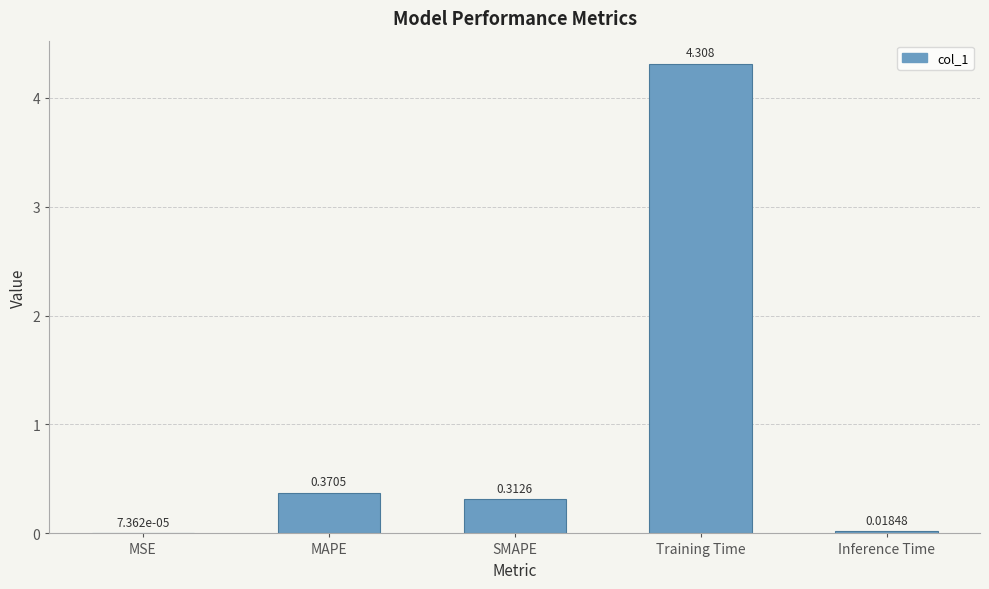

At which category does the chart reach its peak across all series?

Training Time